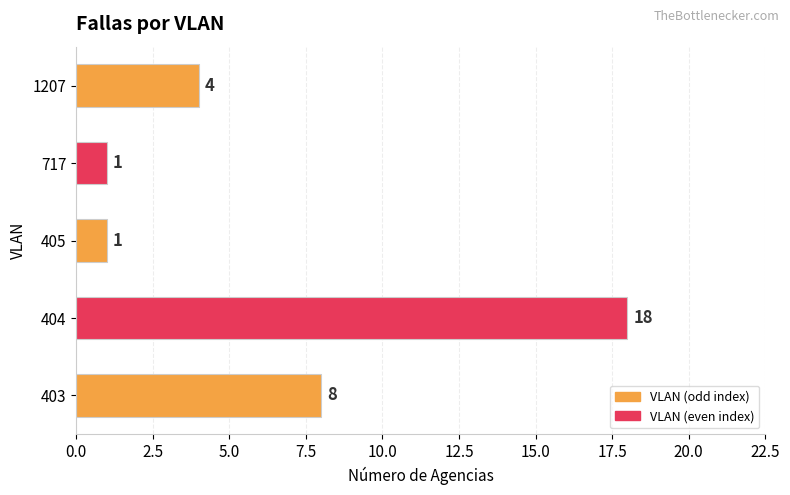

At which category does the chart reach its peak across all series?

404